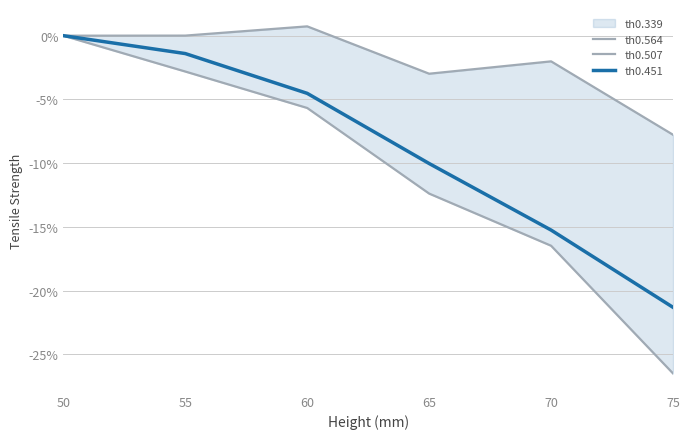

True or false: th0.451 has more than 2 points higher than both neighbors.

False